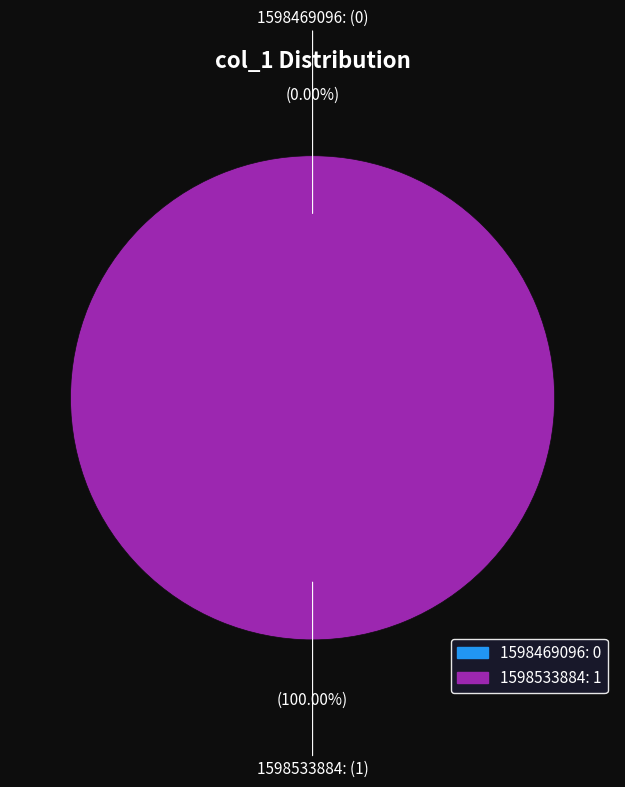

What is the change in value from 1598469096 to 1598533884?

+1